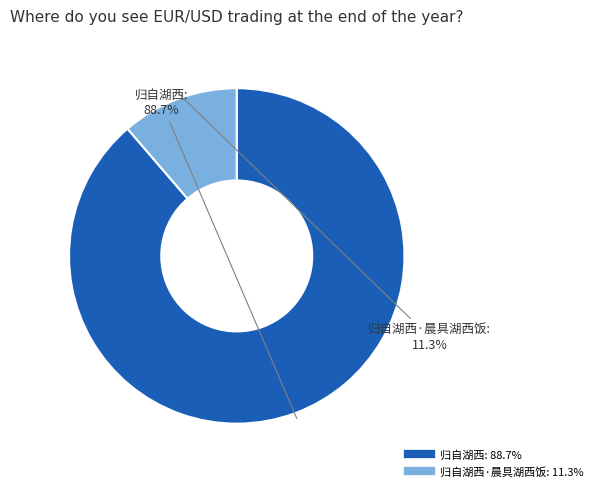

Is there a majority slice in this chart?

Yes